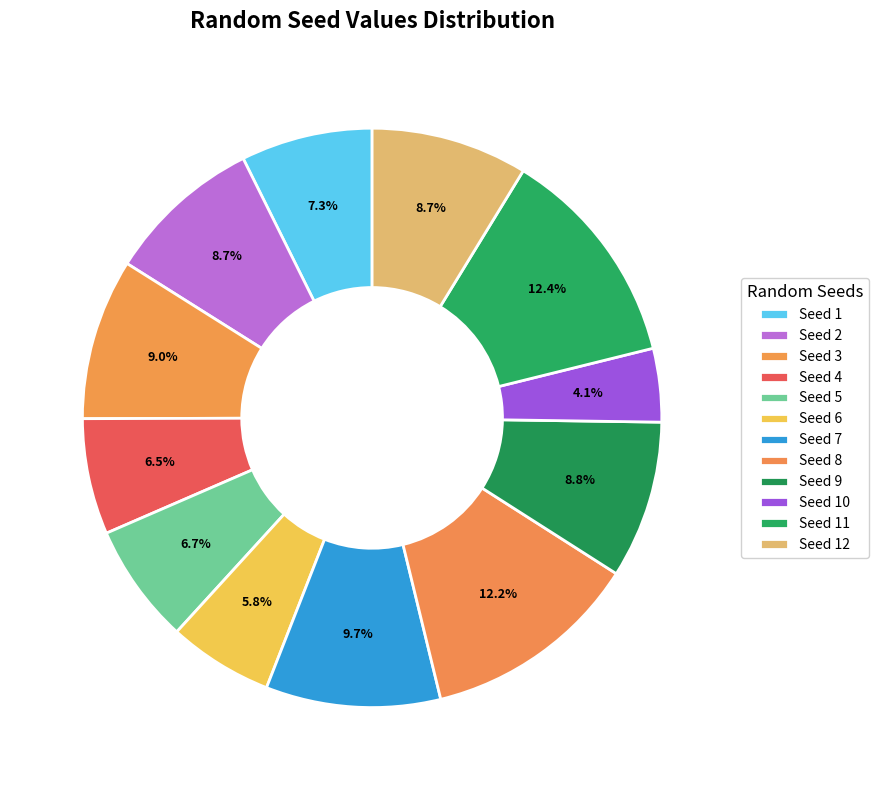

What is the smallest slice in the pie chart?

Seed 10